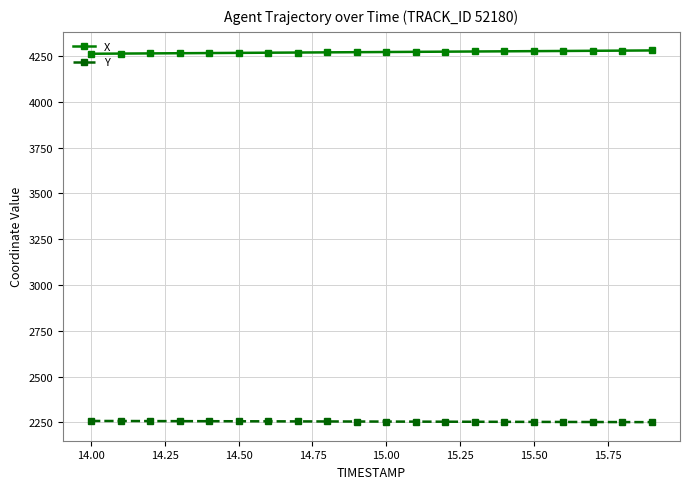

Rank the series by their average value, from highest to lowest.

X, Y